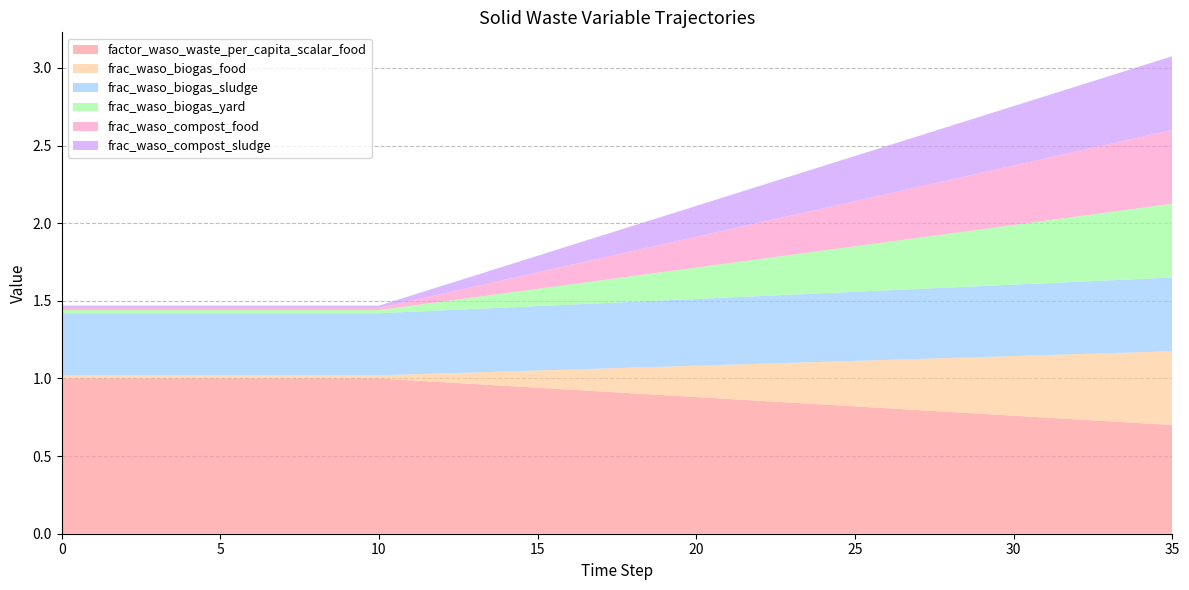

Reading left to right, transcribe all the data shown in this chart.

factor_waso_waste_per_capita_scalar_food: 0=1.0	1=1.0	2=1.0	3=1.0	4=1.0	5=1.0	6=1.0	7=1.0	8=1.0	9=1.0	10=1.0	11=1.0	12=1.0	13=1.0	14=1.0	15=0.9	16=0.9	17=0.9	18=0.9	19=0.9	20=0.9	21=0.9	22=0.9	23=0.8	24=0.8	25=0.8	26=0.8	27=0.8	28=0.8	29=0.8	30=0.8	31=0.7	32=0.7	33=0.7	34=0.7	35=0.7
frac_waso_biogas_food: 0=0.0	1=0.0	2=0.0	3=0.0	4=0.0	5=0.0	6=0.0	7=0.0	8=0.0	9=0.0	10=0.0	11=0.0	12=0.1	13=0.1	14=0.1	15=0.1	16=0.1	17=0.1	18=0.2	19=0.2	20=0.2	21=0.2	22=0.2	23=0.3	24=0.3	25=0.3	26=0.3	27=0.3	28=0.3	29=0.4	30=0.4	31=0.4	32=0.4	33=0.4	34=0.5	35=0.5
frac_waso_biogas_sludge: 0=0.4	1=0.4	2=0.4	3=0.4	4=0.4	5=0.4	6=0.4	7=0.4	8=0.4	9=0.4	10=0.4	11=0.4	12=0.4	13=0.4	14=0.4	15=0.4	16=0.4	17=0.4	18=0.4	19=0.4	20=0.4	21=0.4	22=0.4	23=0.4	24=0.4	25=0.4	26=0.4	27=0.5	28=0.5	29=0.5	30=0.5	31=0.5	32=0.5	33=0.5	34=0.5	35=0.5
frac_waso_biogas_yard: 0=0.0	1=0.0	2=0.0	3=0.0	4=0.0	5=0.0	6=0.0	7=0.0	8=0.0	9=0.0	10=0.0	11=0.0	12=0.1	13=0.1	14=0.1	15=0.1	16=0.1	17=0.1	18=0.2	19=0.2	20=0.2	21=0.2	22=0.2	23=0.3	24=0.3	25=0.3	26=0.3	27=0.3	28=0.3	29=0.4	30=0.4	31=0.4	32=0.4	33=0.4	34=0.5	35=0.5
frac_waso_compost_food: 0=0.0	1=0.0	2=0.0	3=0.0	4=0.0	5=0.0	6=0.0	7=0.0	8=0.0	9=0.0	10=0.0	11=0.0	12=0.1	13=0.1	14=0.1	15=0.1	16=0.1	17=0.1	18=0.2	19=0.2	20=0.2	21=0.2	22=0.2	23=0.3	24=0.3	25=0.3	26=0.3	27=0.3	28=0.3	29=0.4	30=0.4	31=0.4	32=0.4	33=0.4	34=0.5	35=0.5
frac_waso_compost_sludge: 0=0.0	1=0.0	2=0.0	3=0.0	4=0.0	5=0.0	6=0.0	7=0.0	8=0.0	9=0.0	10=0.0	11=0.0	12=0.1	13=0.1	14=0.1	15=0.1	16=0.1	17=0.1	18=0.2	19=0.2	20=0.2	21=0.2	22=0.2	23=0.3	24=0.3	25=0.3	26=0.3	27=0.3	28=0.3	29=0.4	30=0.4	31=0.4	32=0.4	33=0.4	34=0.5	35=0.5